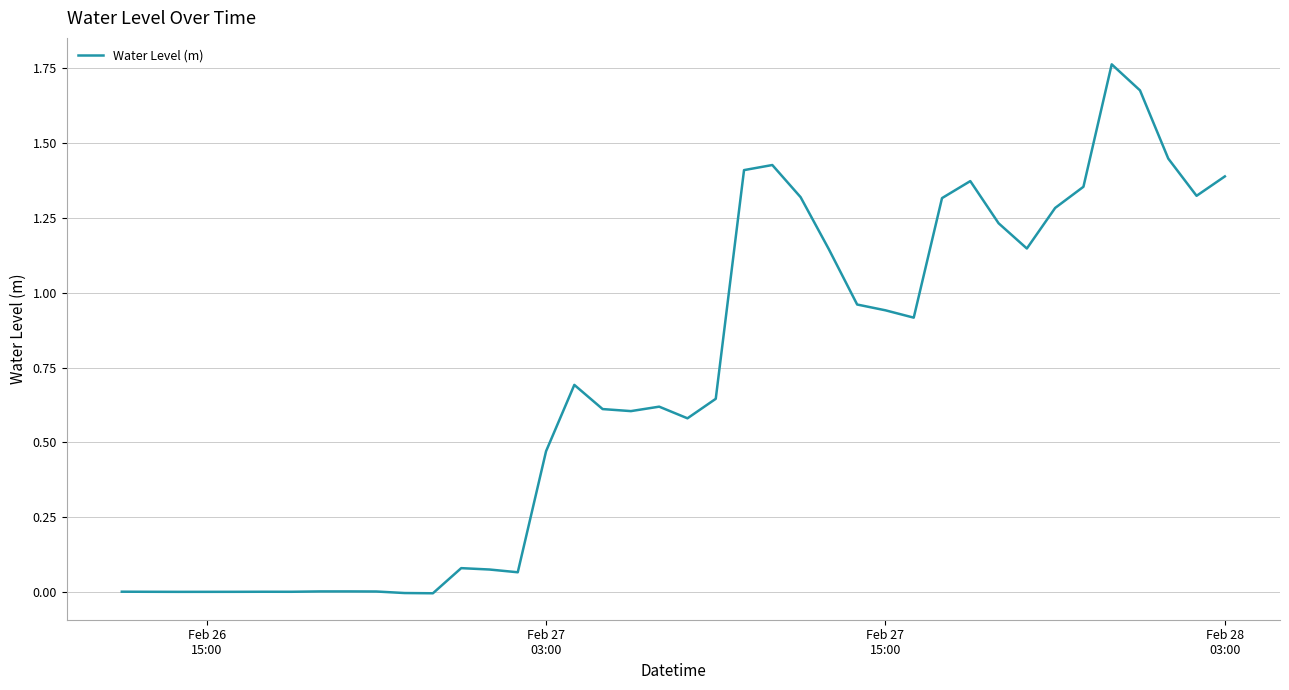

Does the chart display data point markers on the line(s)?

No